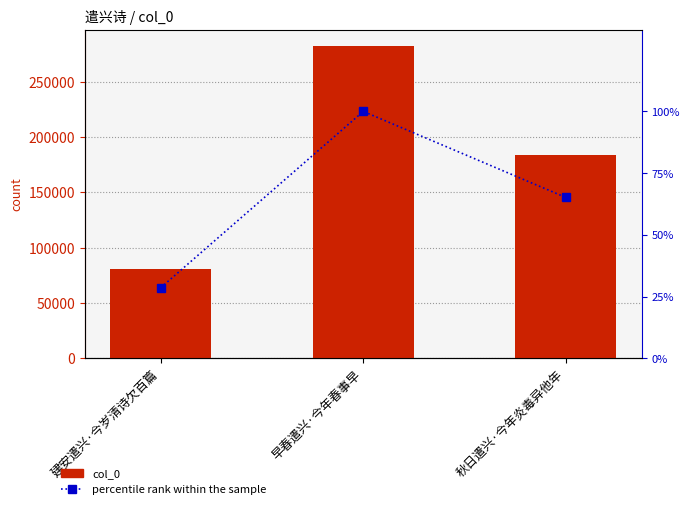

Rank the series by their average value, from highest to lowest.

col_0, percentile rank within the sample